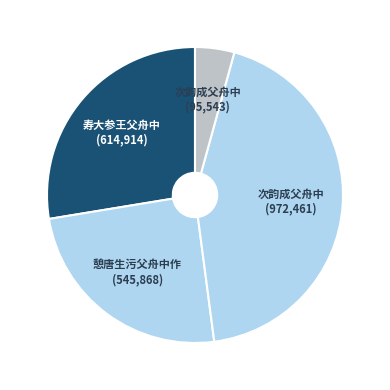

To the nearest percent, what is the difference between the largest and smallest slice percentages?

39%